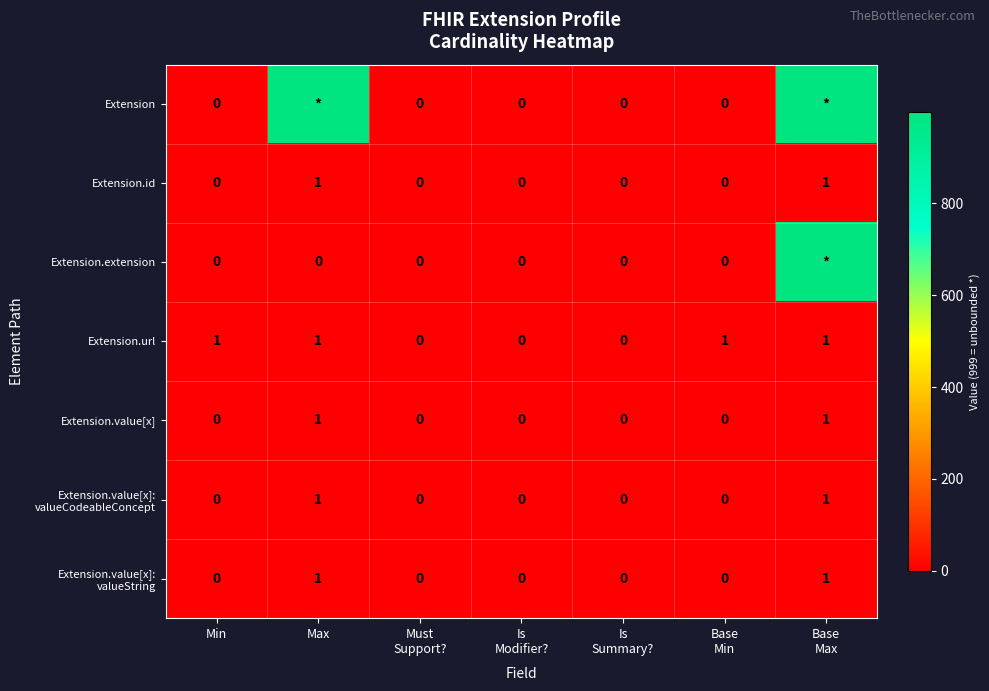

True or false: Extension.url has a value of 1 at Min.

True